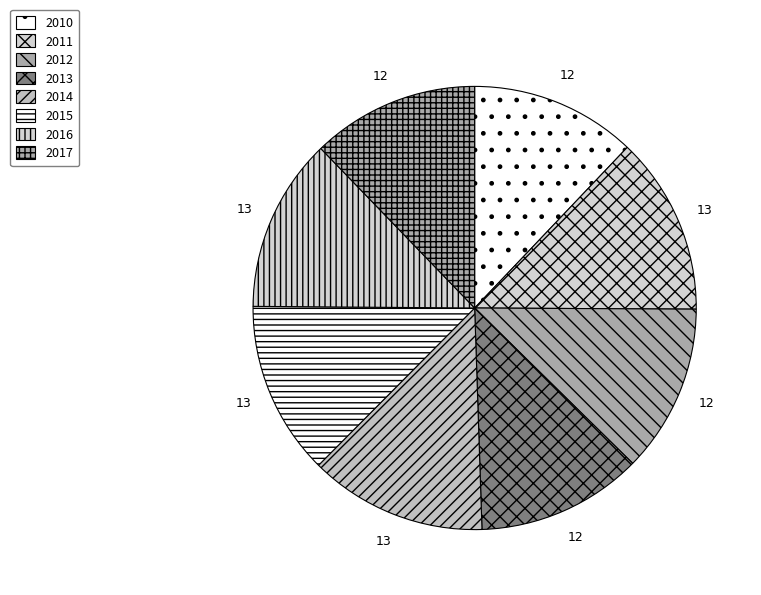

What portion of the pie excludes 2015?

87.3%